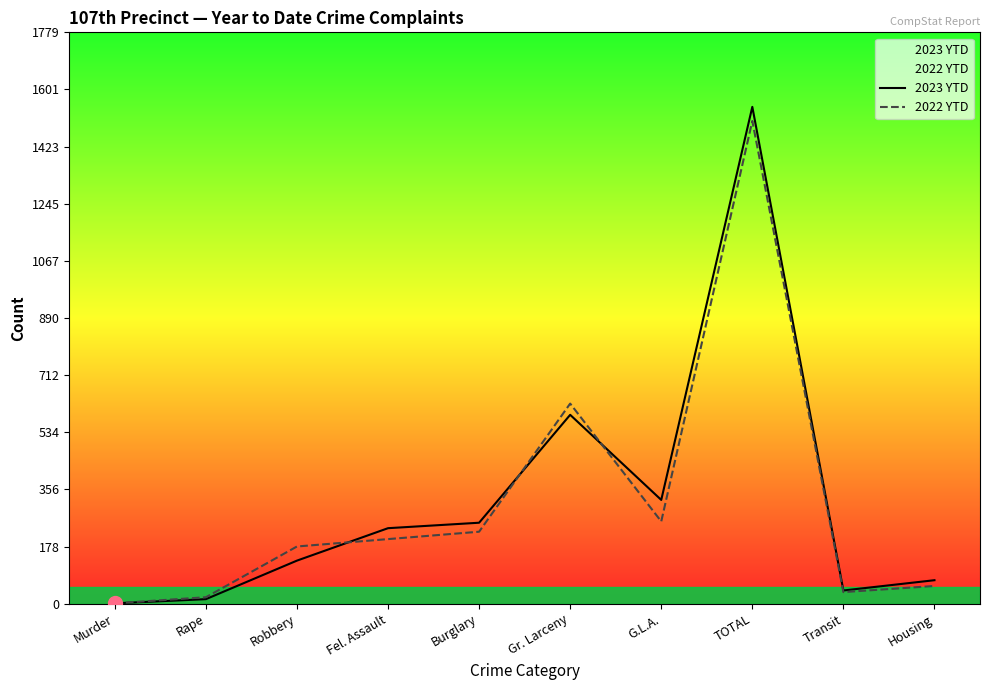

Where is the first local maximum for 2022 YTD?

Gr. Larceny